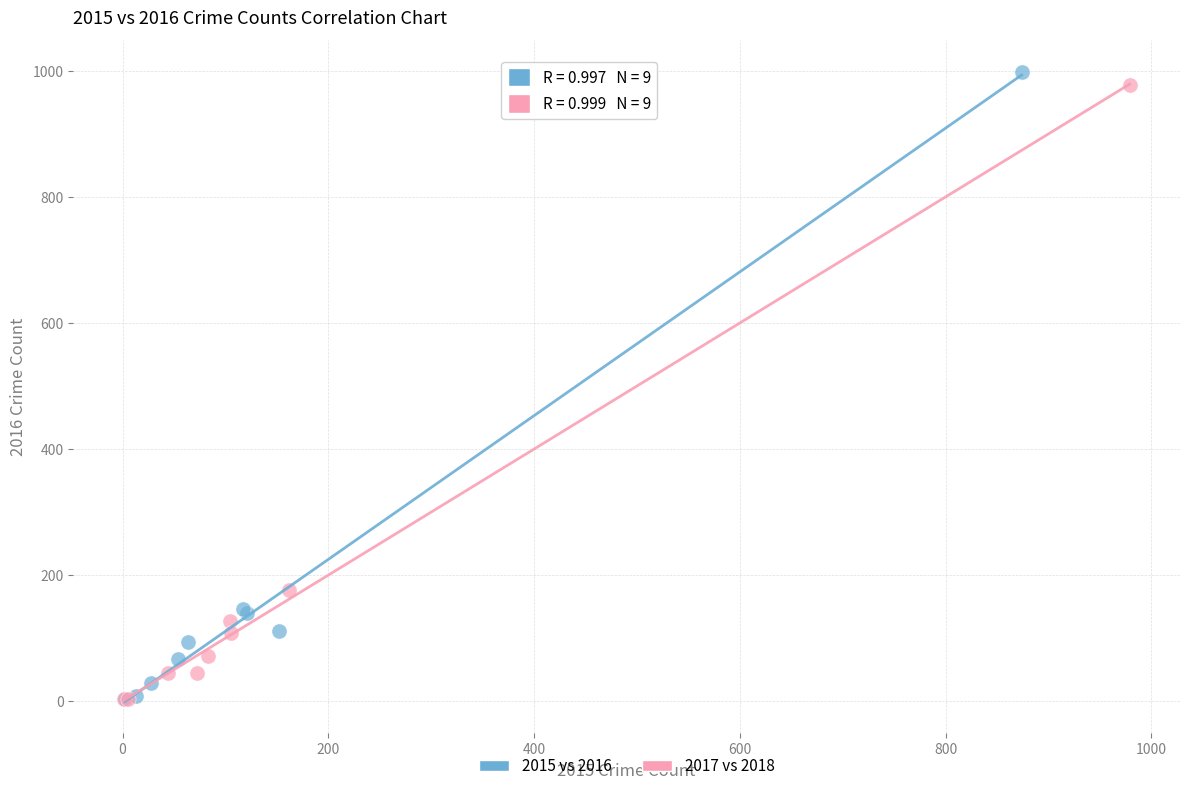

Which series has the largest Y range (max minus min)?

2015 vs 2016